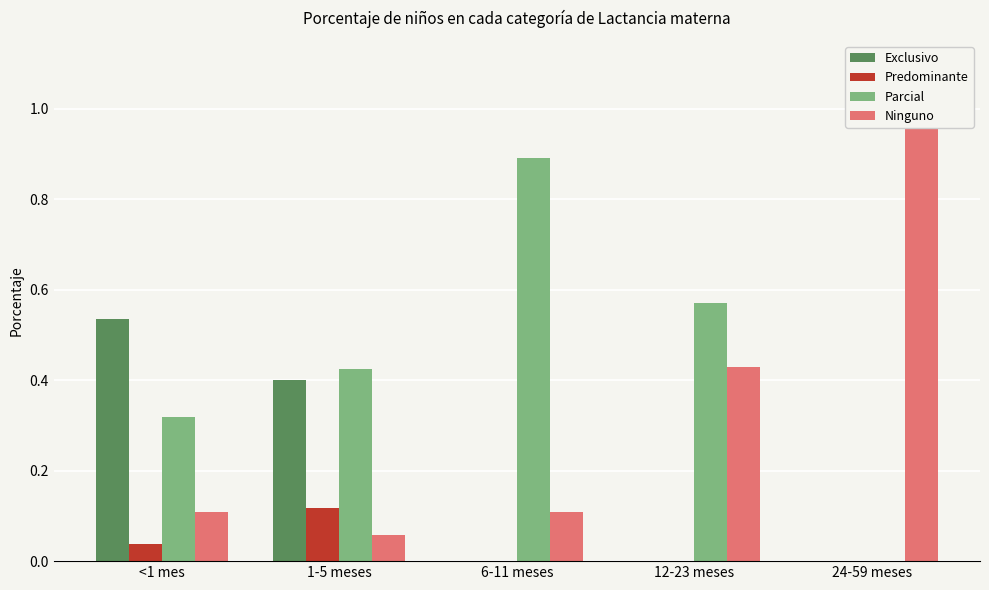

At which label does Exclusivo reach its minimum?

6-11 meses